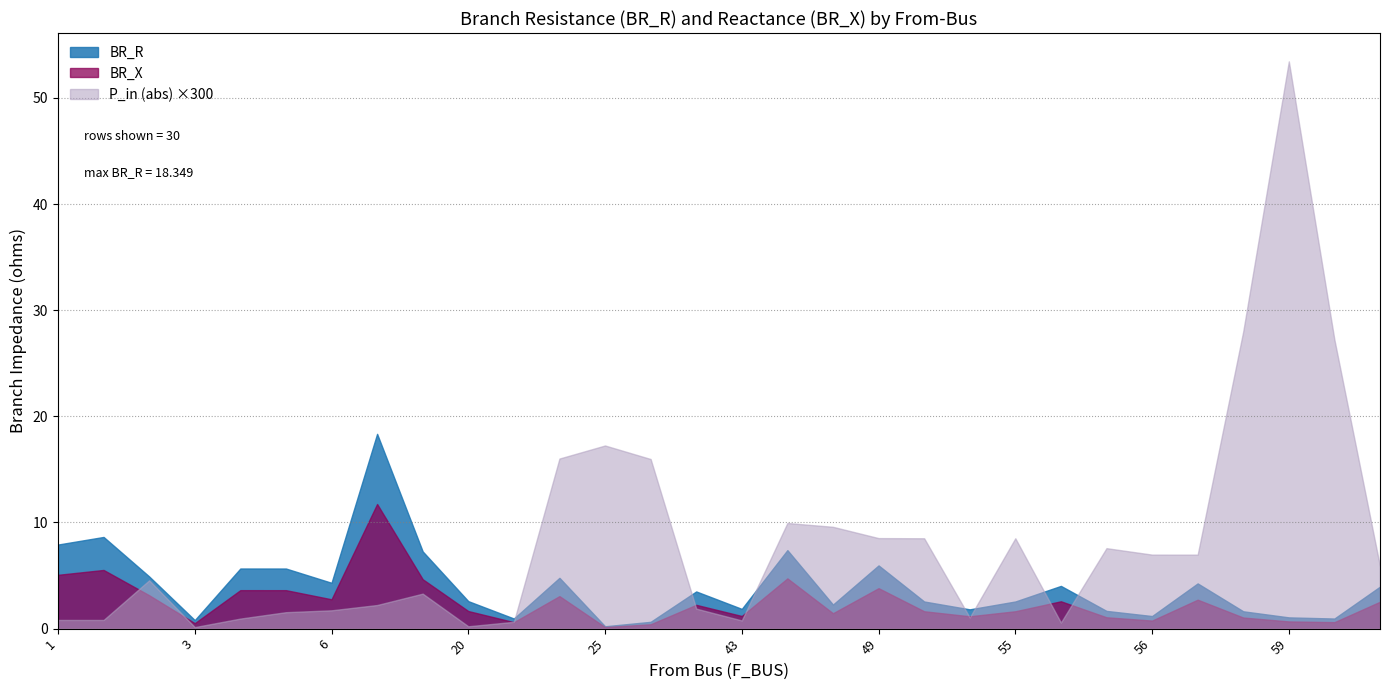

What is the approximate value of BR_R at 60?

1.0